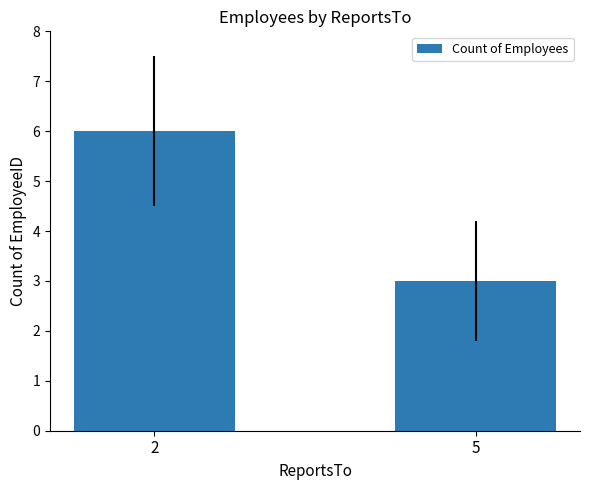

What is the value of the 2nd bar from the left?

3